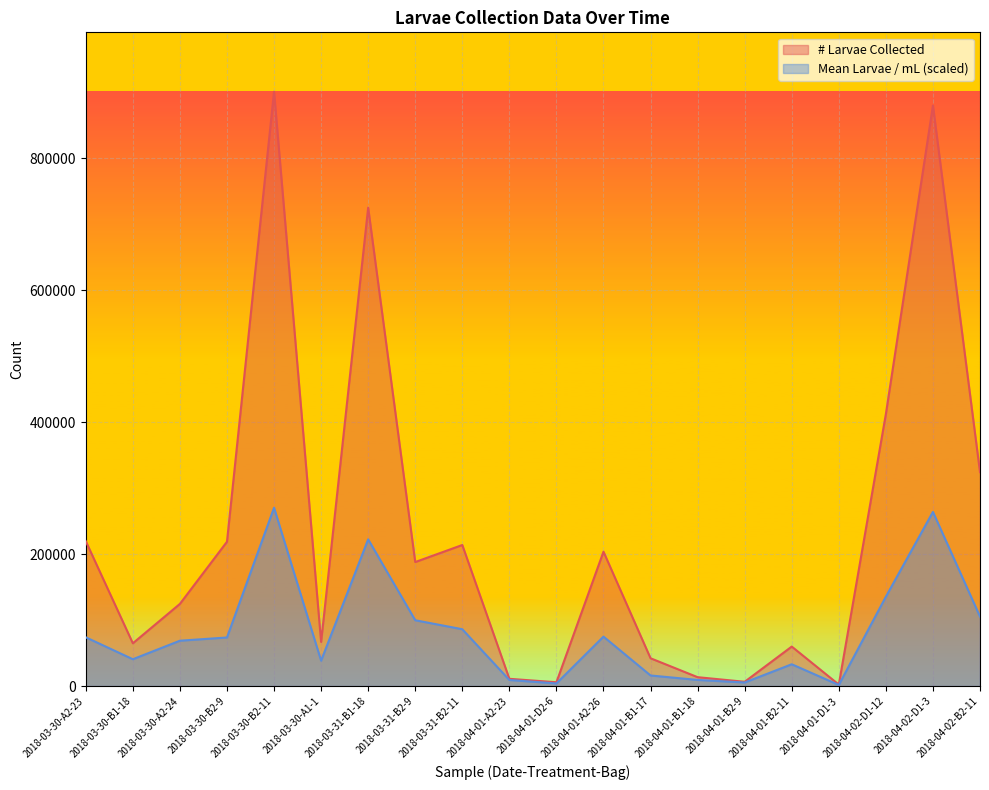

What is the difference between the second highest and minimum values in the Mean Larvae / mL series?

262199.1